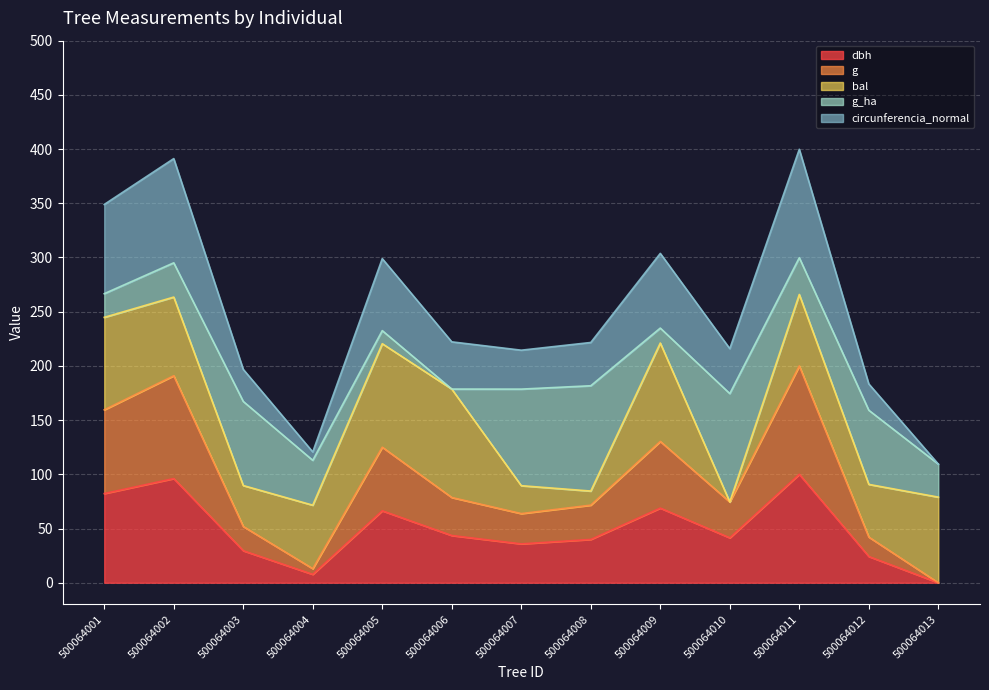

Where does the circunferencia_normal series first go above 221?

500064001